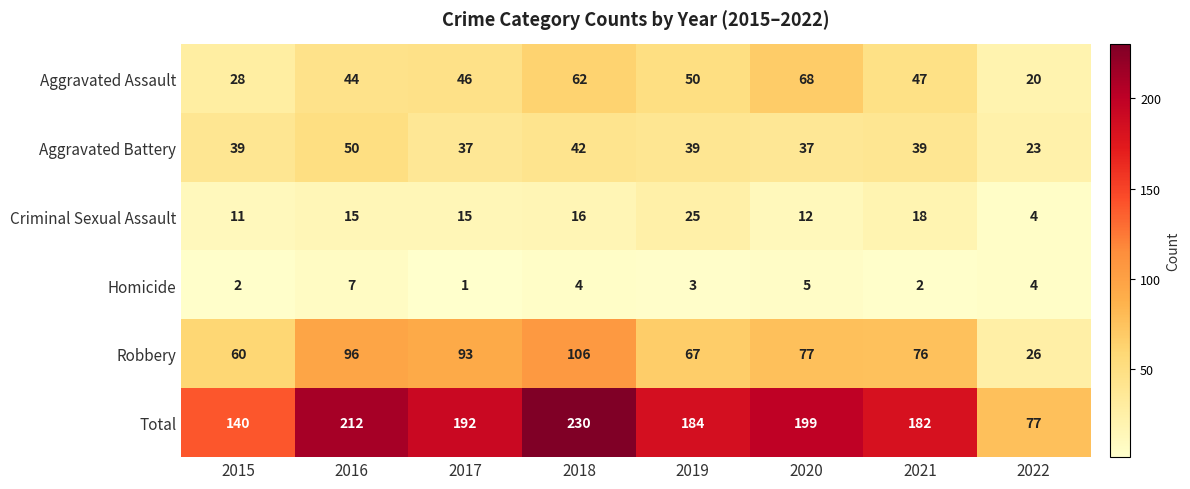

What is the spread (max minus min) of values at 2021?

180